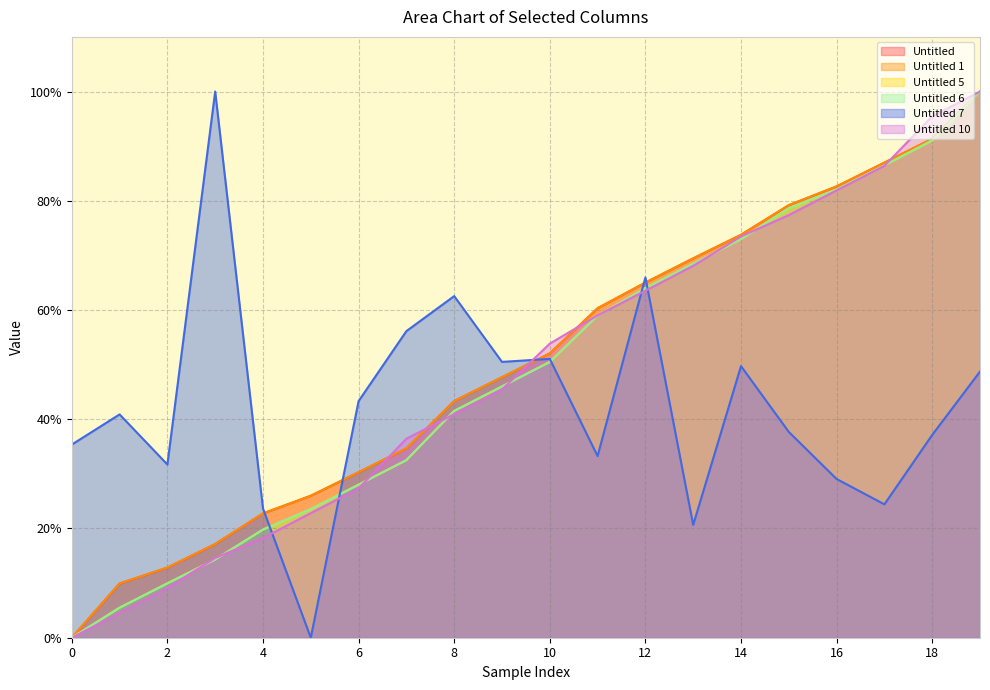

List the labels in order of Untitled 6 value, smallest first.

0, 1, 2, 3, 4, 5, 6, 7, 8, 9, 10, 11, 12, 13, 14, 15, 16, 17, 18, 19